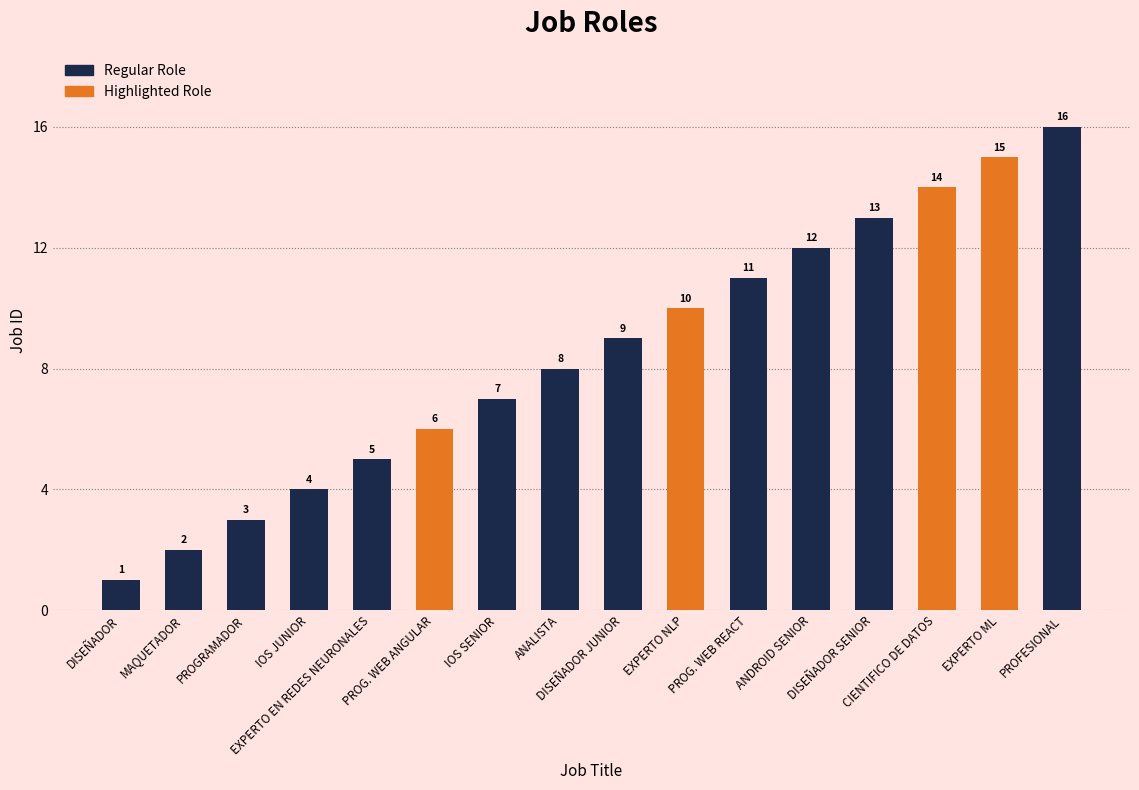

What is the sum of the values at EXPERTO NLP and DISEÑADOR?

11